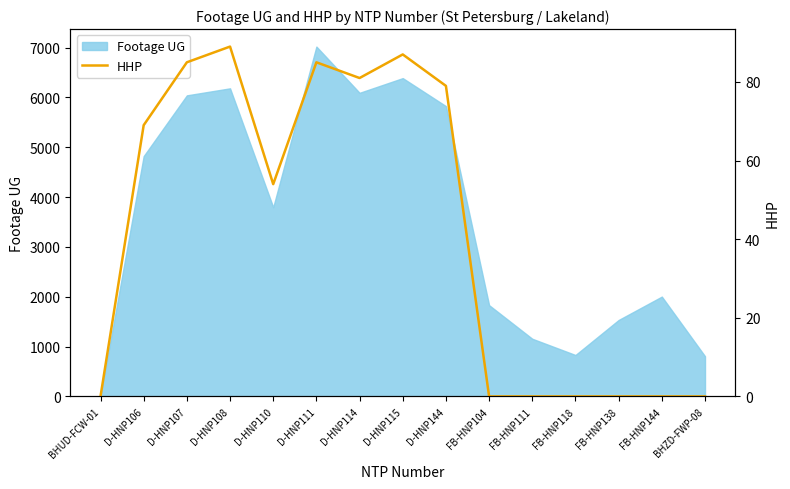

Is it true that the value at BHUD-FCW-01 is -46?

False